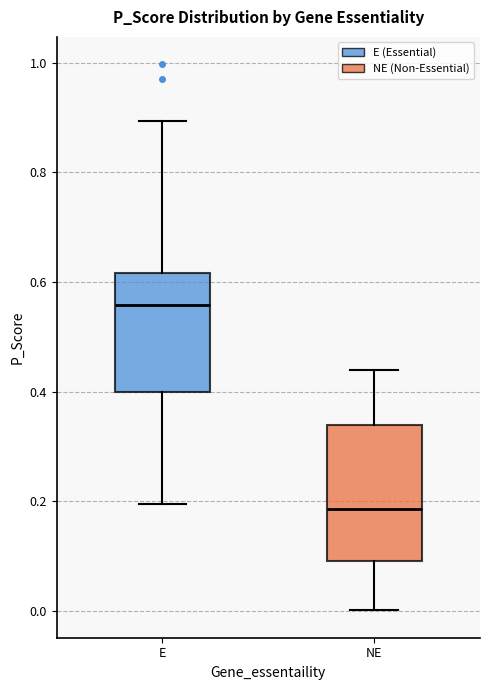

Comparing the boxes themselves (not the whiskers), which one is the tallest?

NE